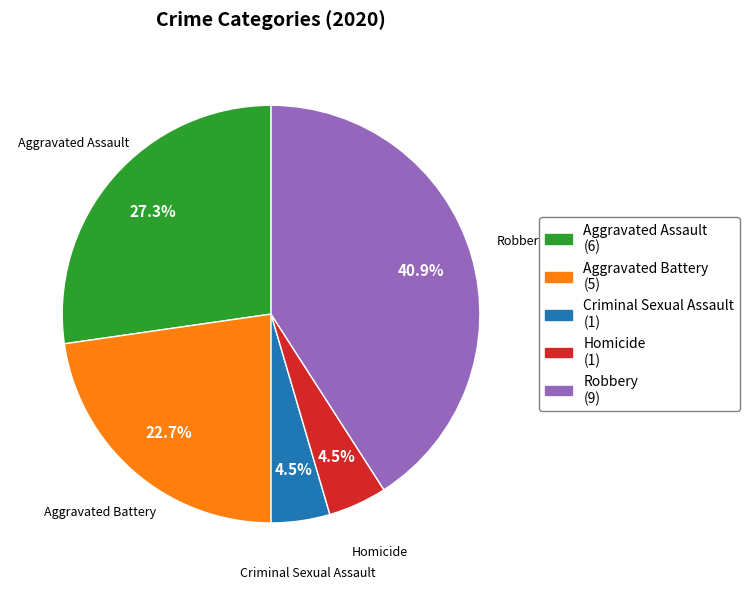

Which has a higher value, Aggravated Assault or Homicide?

Aggravated Assault